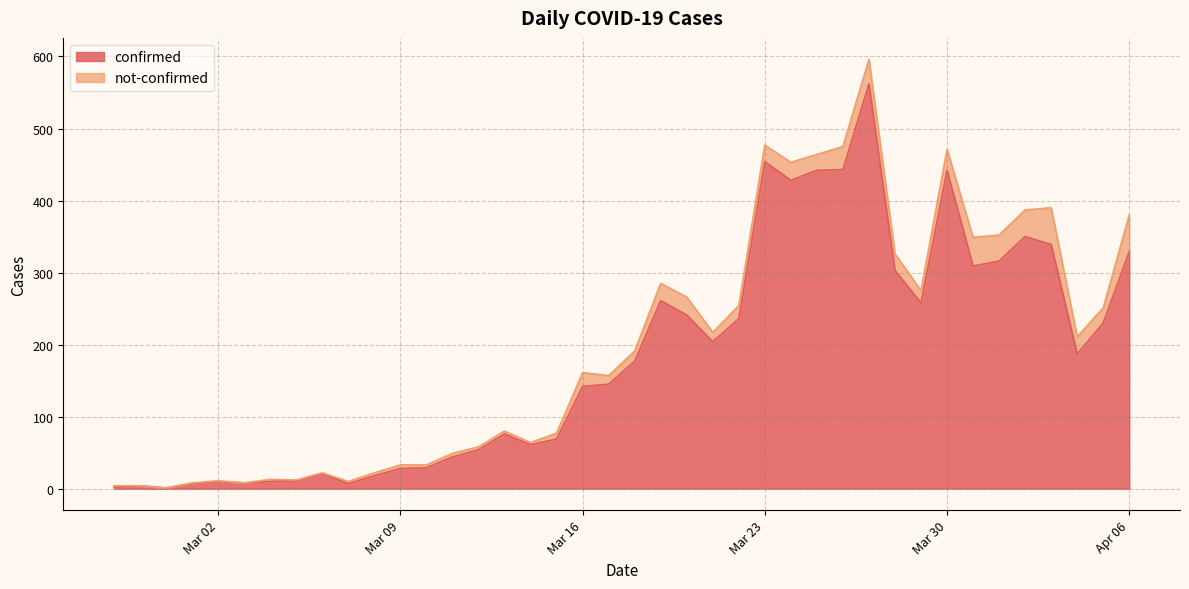

Count the number of values greater than 177.

19